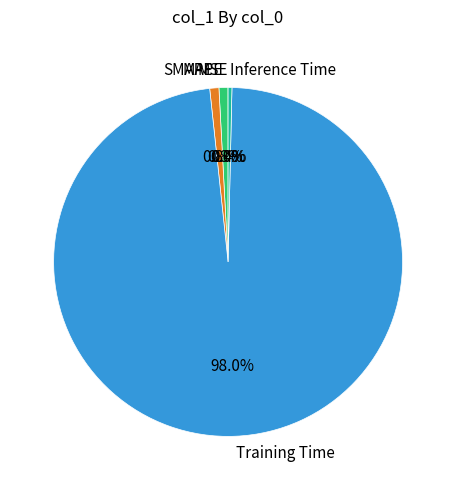

Does any single category account for the majority?

Yes